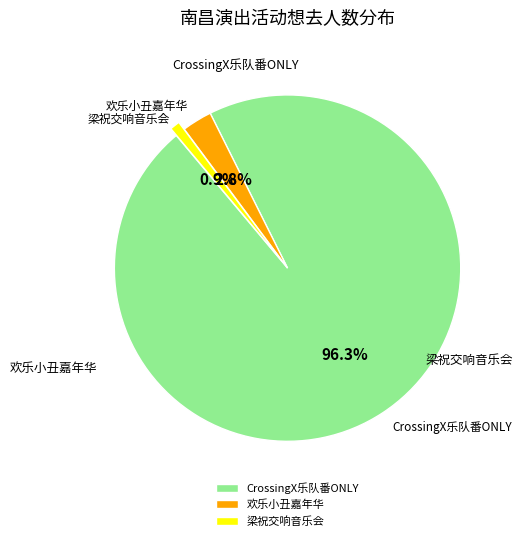

How many segments does this pie chart have?

3